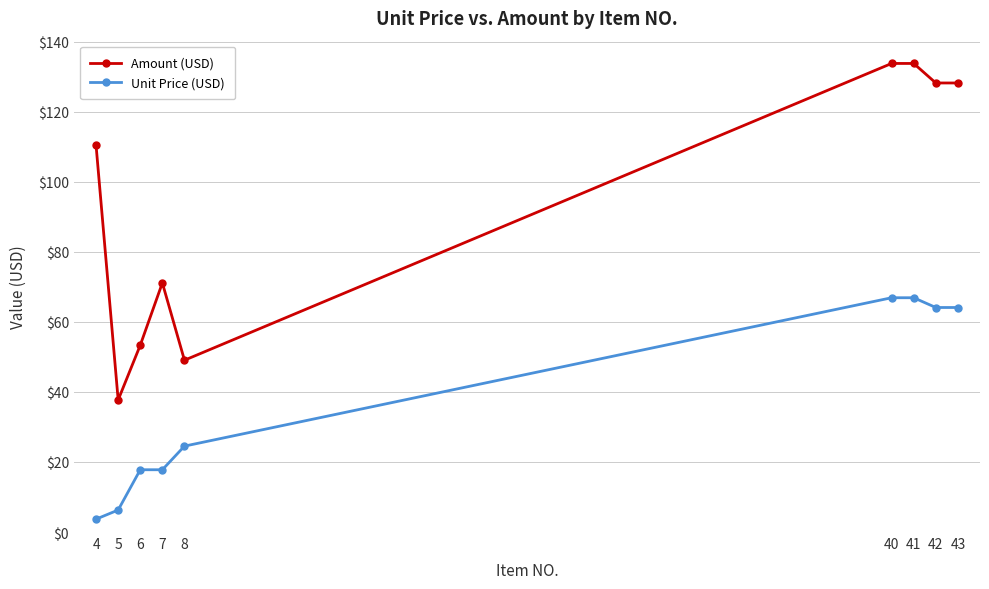

Does the chart have visible grid lines?

Yes